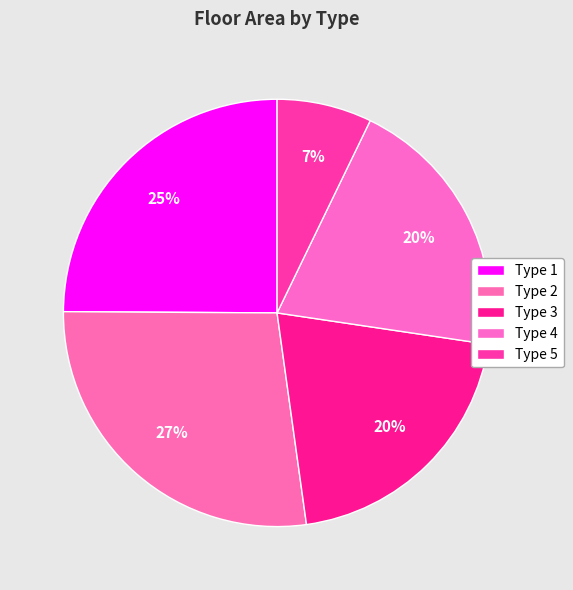

Count the number of slices in the pie.

5